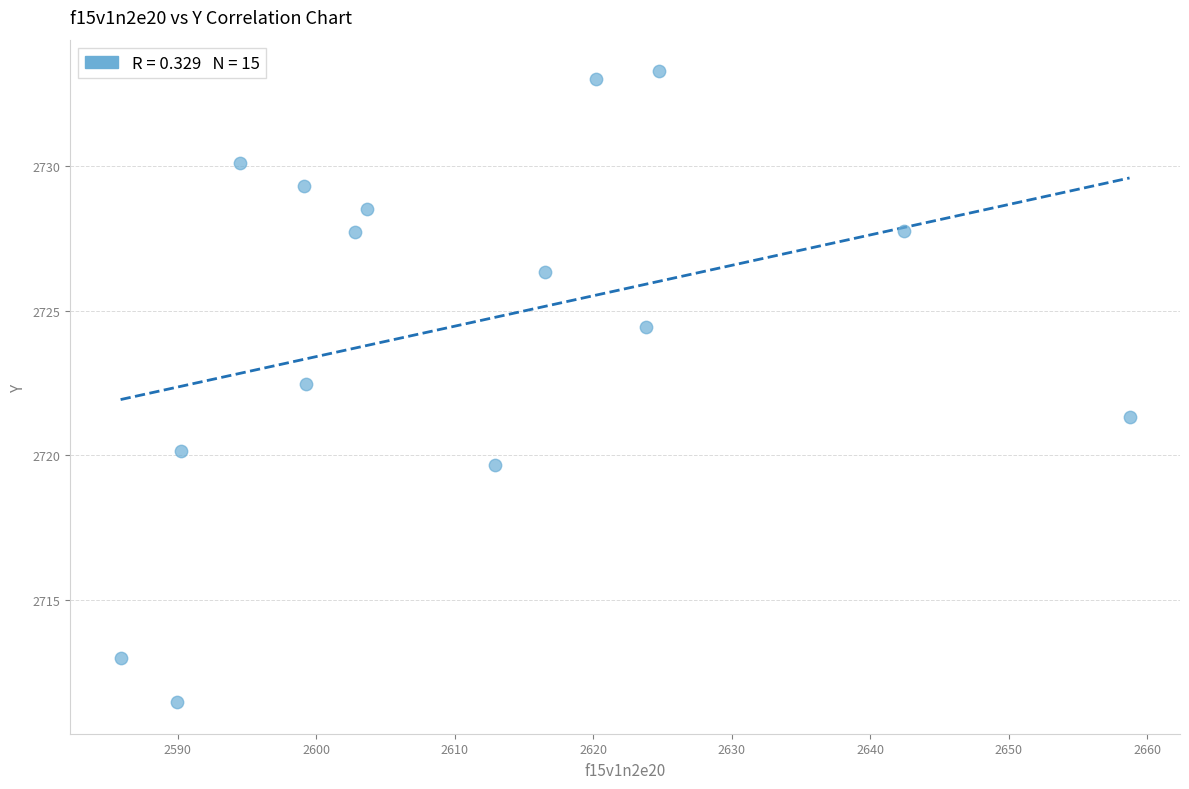

What is the range of X values (max minus min)?

72.9